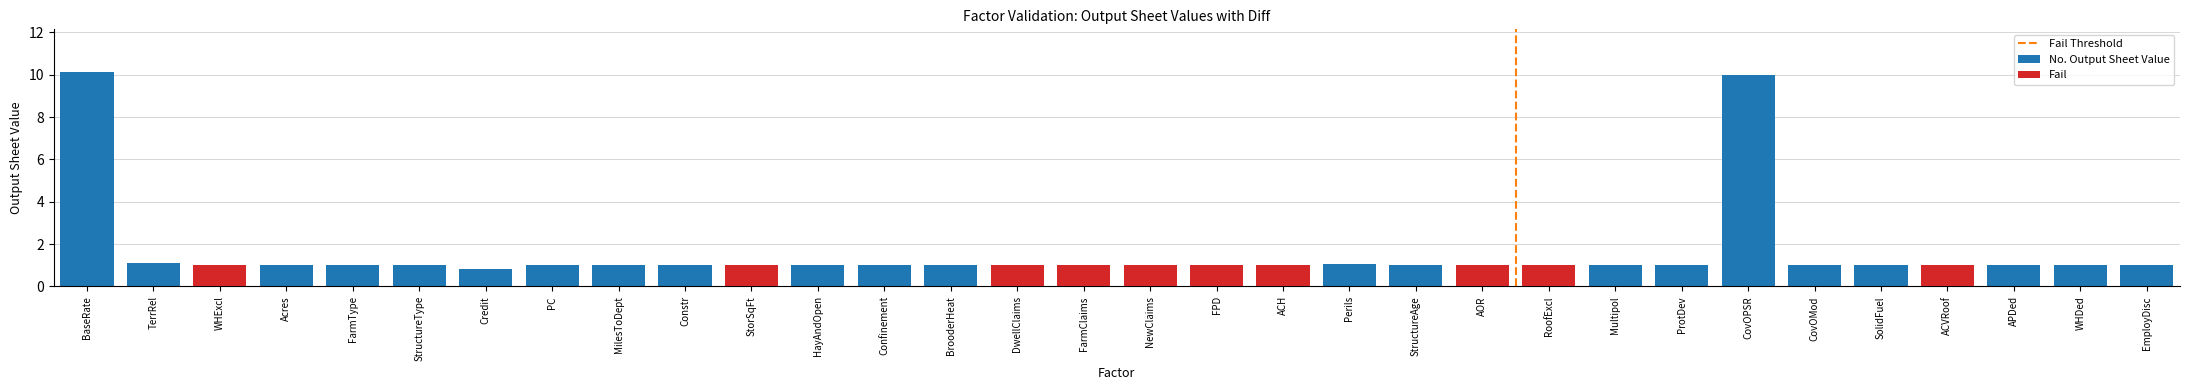

How many values are below 1?

1